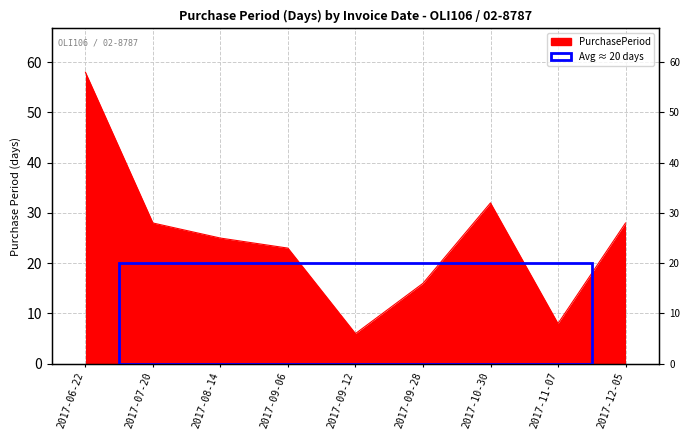

What is the difference between the second highest and minimum values?

26